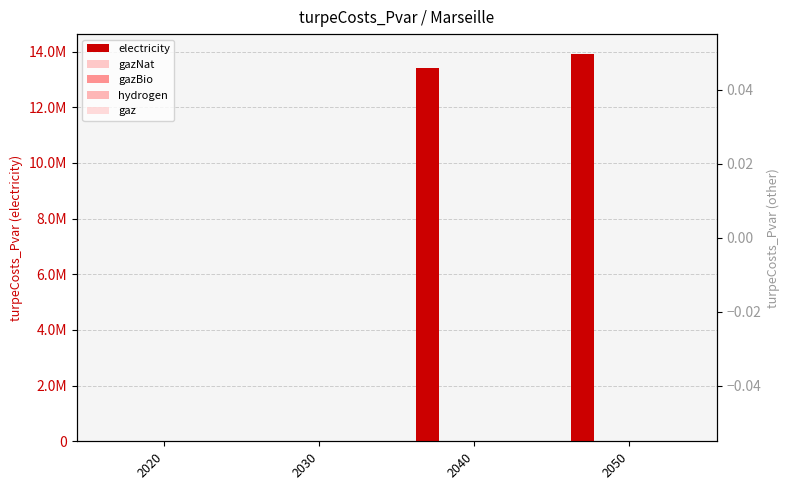

Is the value of electricity at 2030 greater than the value of gazNat at 2040?

No